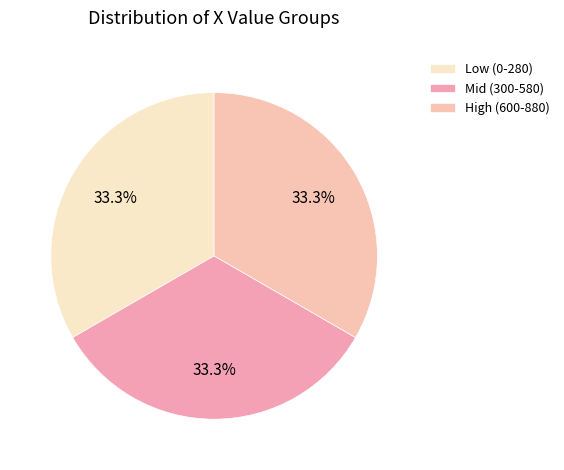

To the nearest percent, what is the average slice percentage?

33%